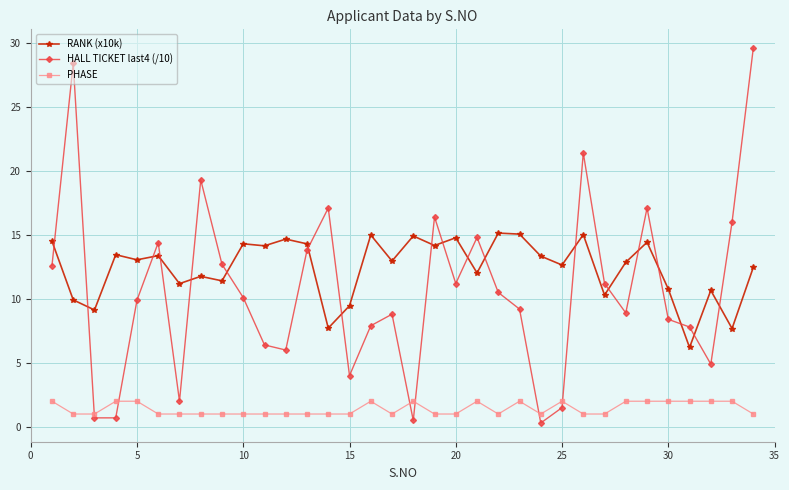

Which series has the largest total across all categories?

RANK (x10k)